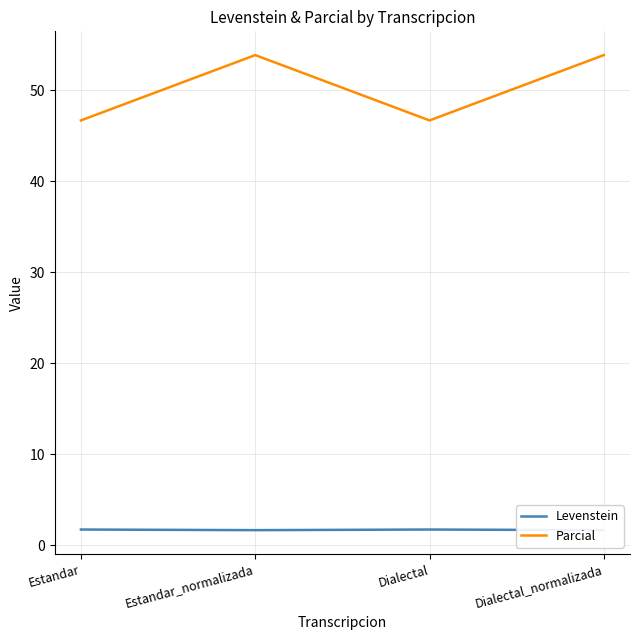

What is the value of the Parcial point at the 3rd from the left?

46.7